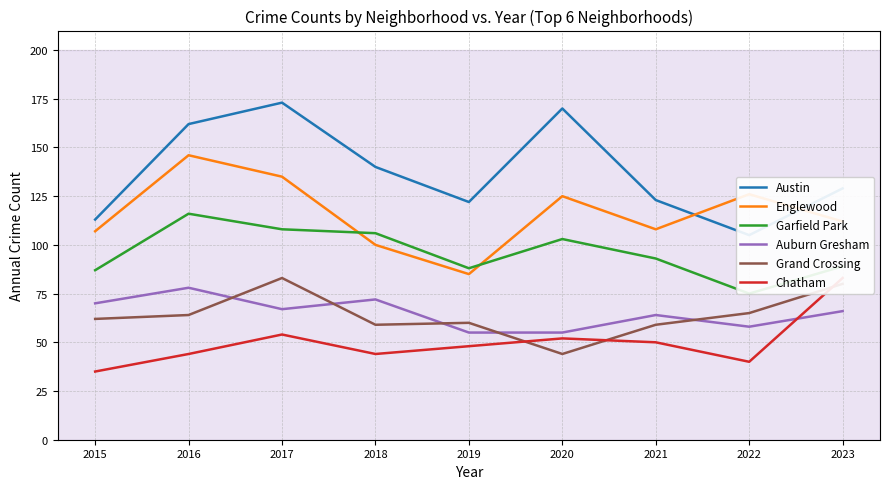

Does the chart display data point markers on the line(s)?

No